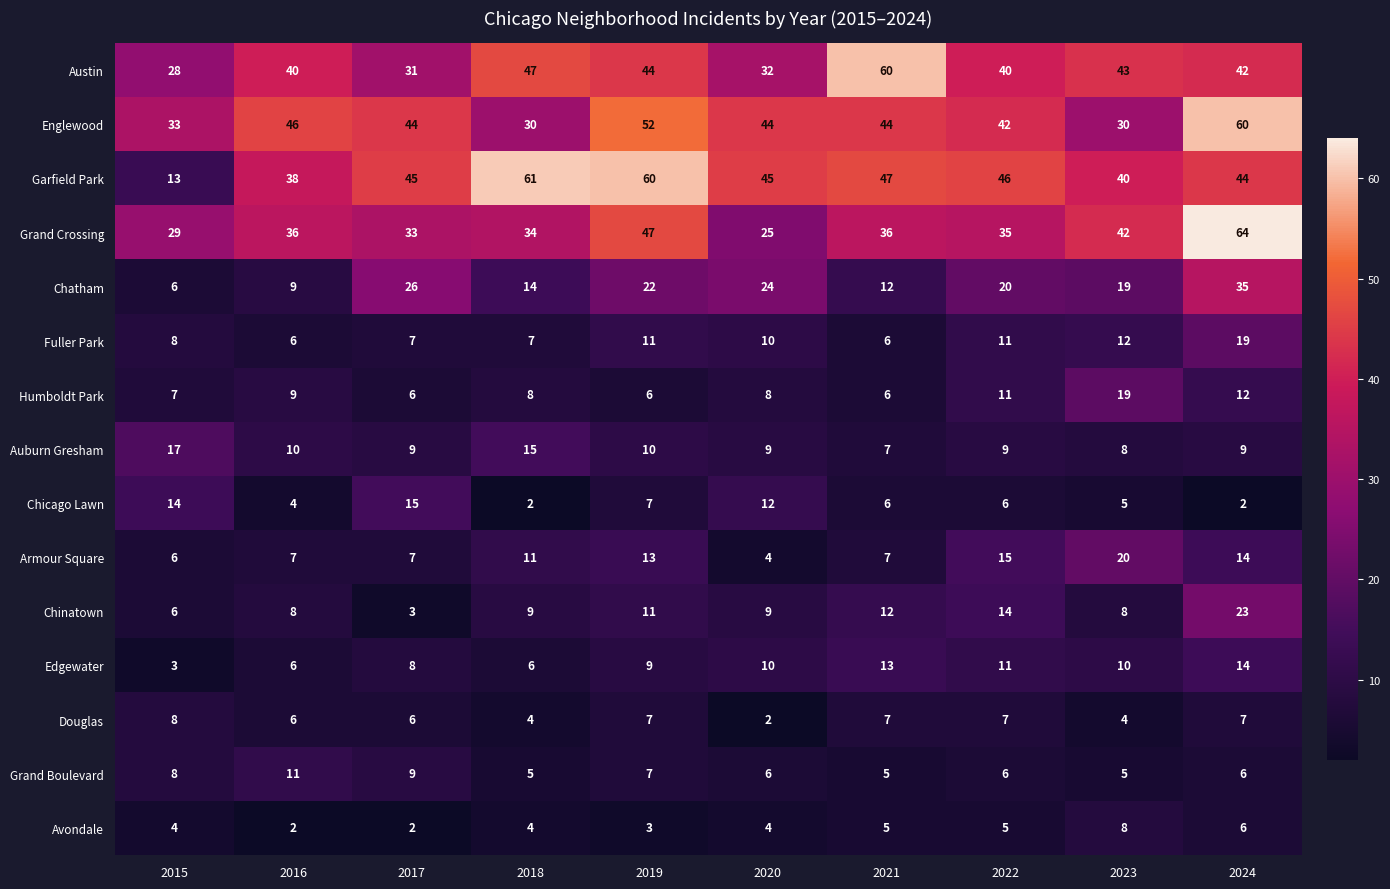

Which series has the largest total across all categories?

Garfield Park